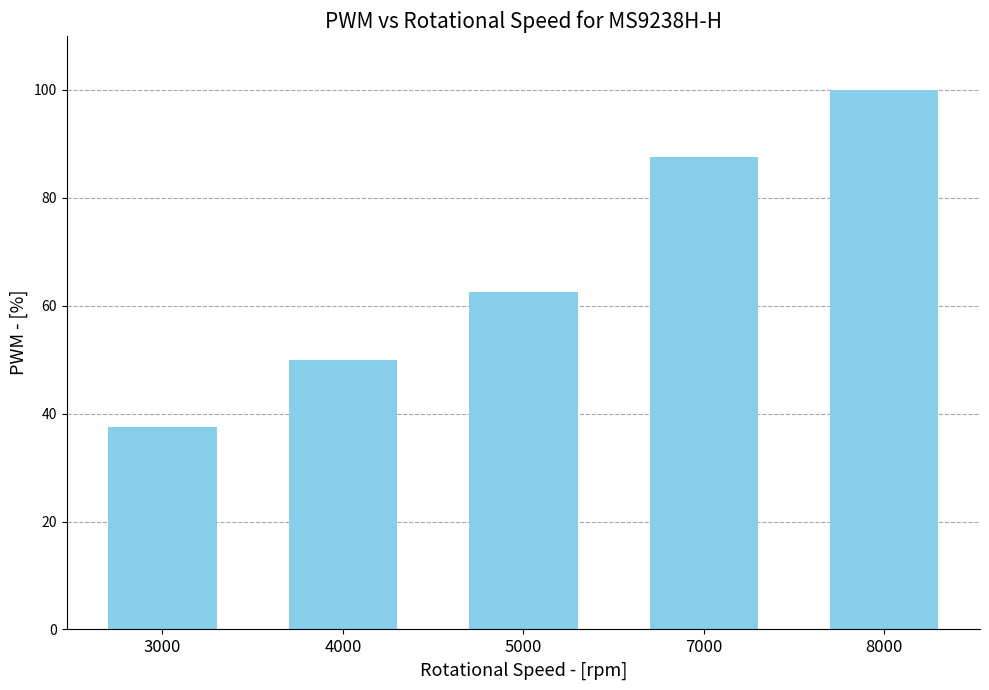

What is the change in value from 3000 to 8000?

+62.5